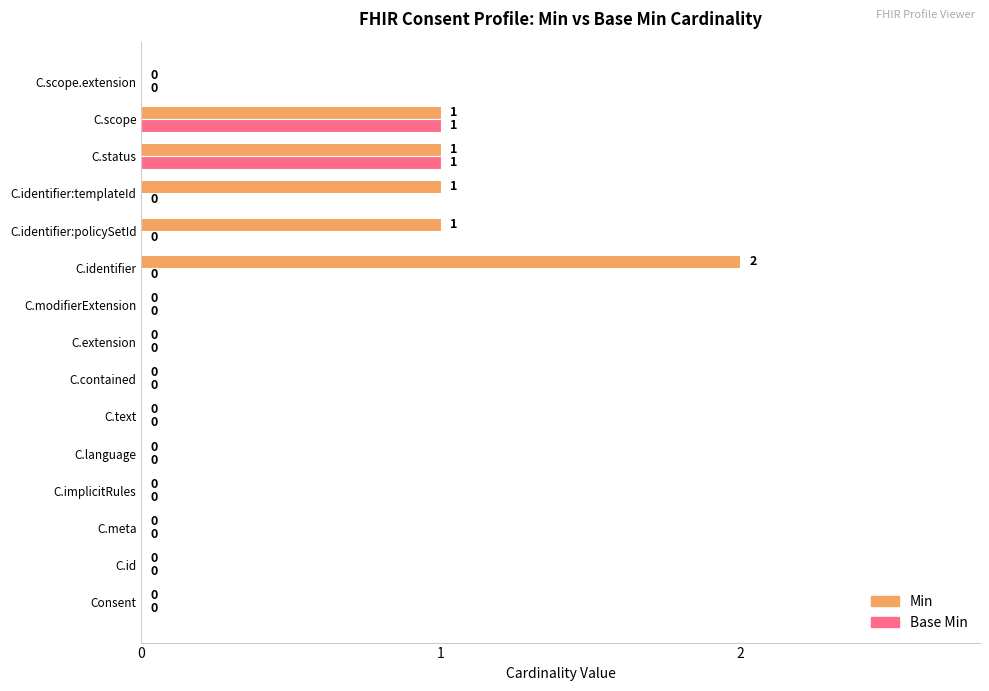

How many Base Min values are between 0 and 1?

15